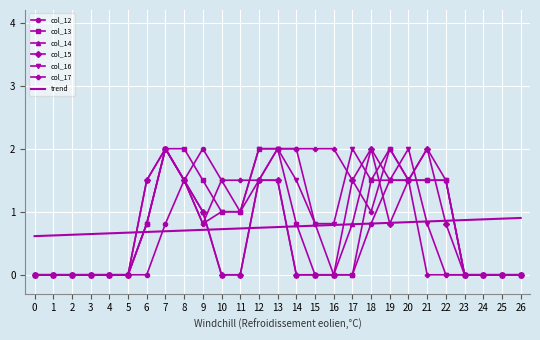

The value of col_15 at 11 is 0.0. True or false?

True